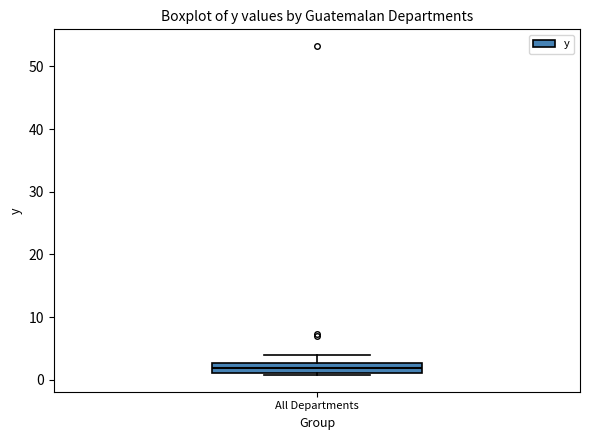

Read this box plot against the y-axis: the position of the median line, the range covered by the box, and the ends of both whiskers. The values are not printed on the chart, so give them approximately, as read against the axis.

median 2, box 1 to 3, whiskers 1 (just below the box's lower edge) to 4